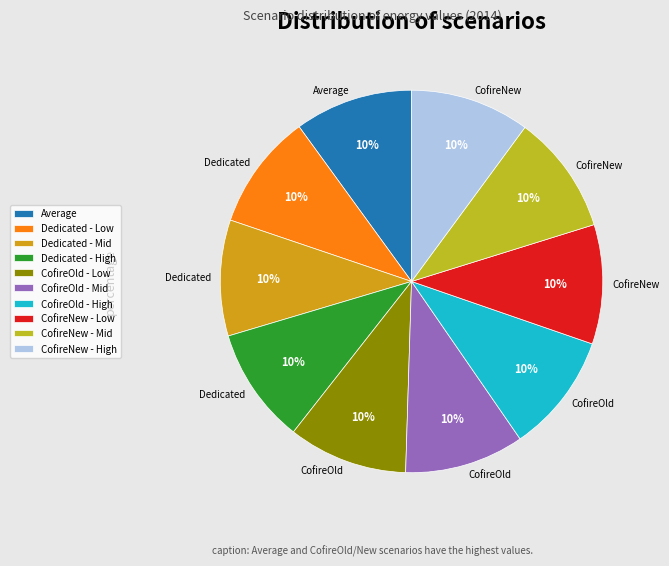

What is the total percentage of Dedicated - Low and CofireNew - High?

19.9%